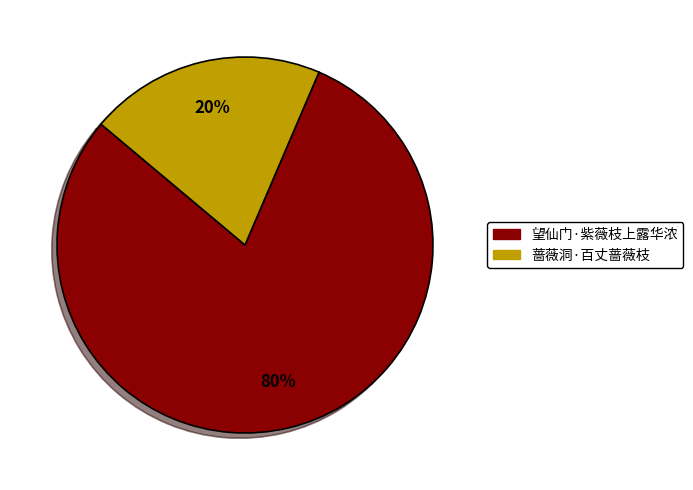

True or false: 蔷薇洞·百丈蔷薇枝 accounts for 20% of the total.

True